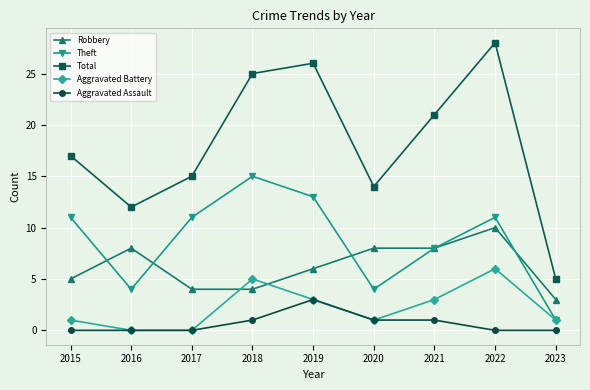

Reading right to left, what are all the values shown in this chart?

Robbery: 2023=3	2022=10	2021=8	2020=8	2019=6	2018=4	2017=4	2016=8	2015=5
Theft: 2023=1	2022=11	2021=8	2020=4	2019=13	2018=15	2017=11	2016=4	2015=11
Total: 2023=5	2022=28	2021=21	2020=14	2019=26	2018=25	2017=15	2016=12	2015=17
Aggravated Battery: 2023=1	2022=6	2021=3	2020=1	2019=3	2018=5	2017=0	2016=0	2015=1
Aggravated Assault: 2023=0	2022=0	2021=1	2020=1	2019=3	2018=1	2017=0	2016=0	2015=0